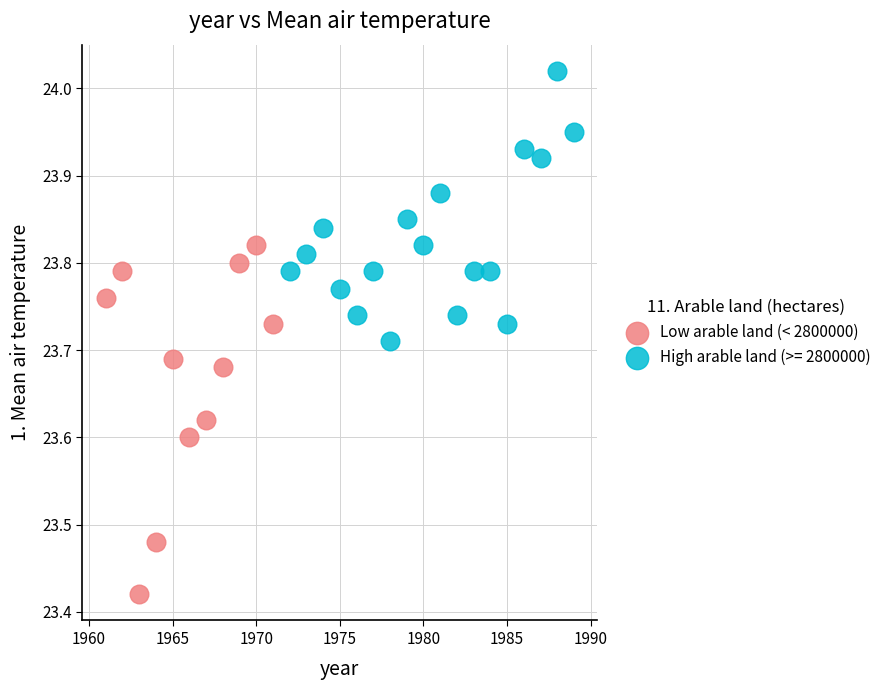

Which series contains the highest Y value?

High arable land (>= 2800000)